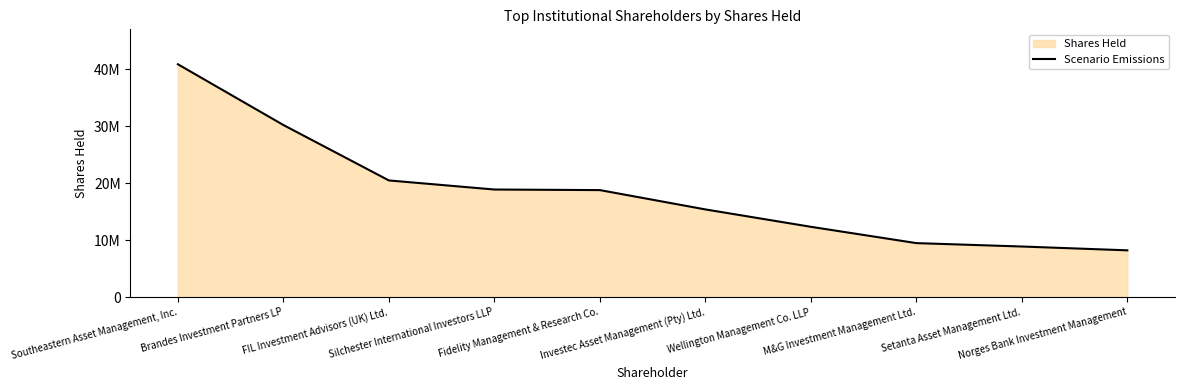

Is it true that the value at FIL Investment Advisors (UK) Ltd. is 4650797?

False